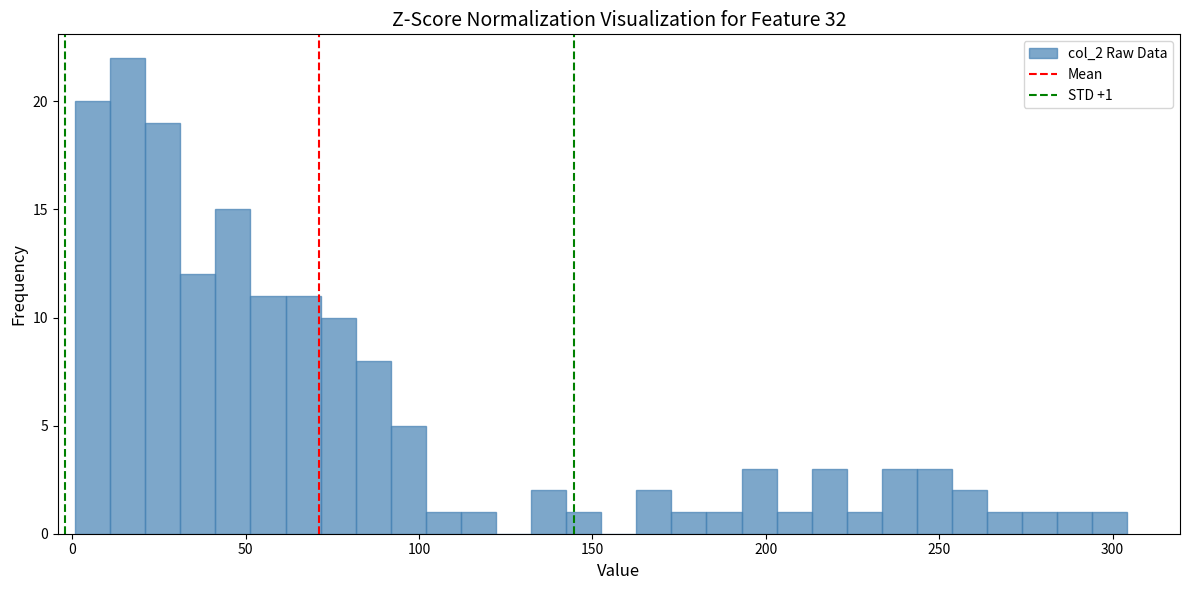

Read against the x-axis, roughly where is the centre of the tallest bar?

15